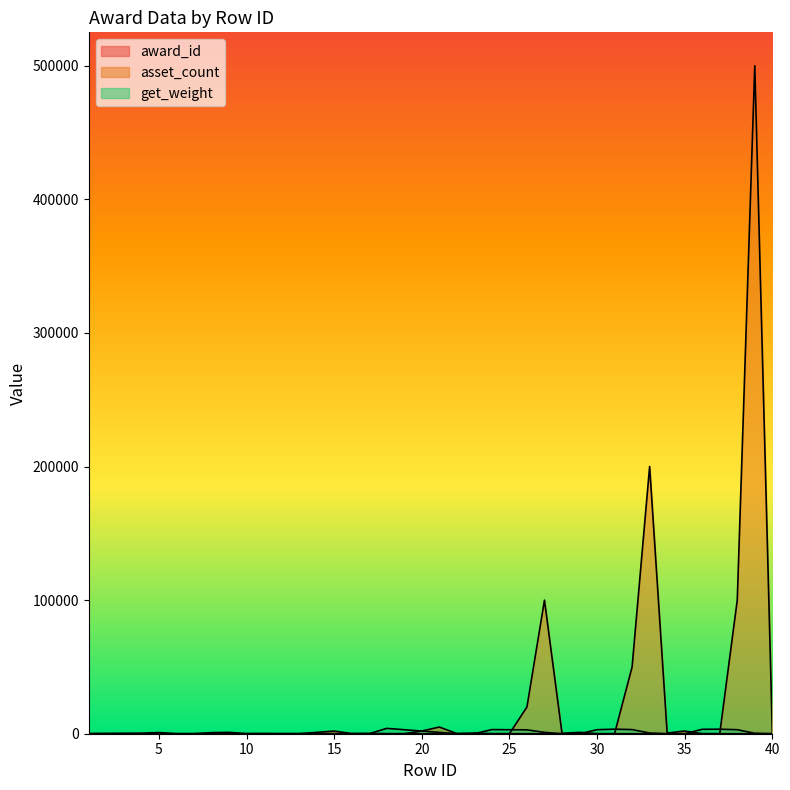

Which label corresponds to the smallest value in the chart?

1